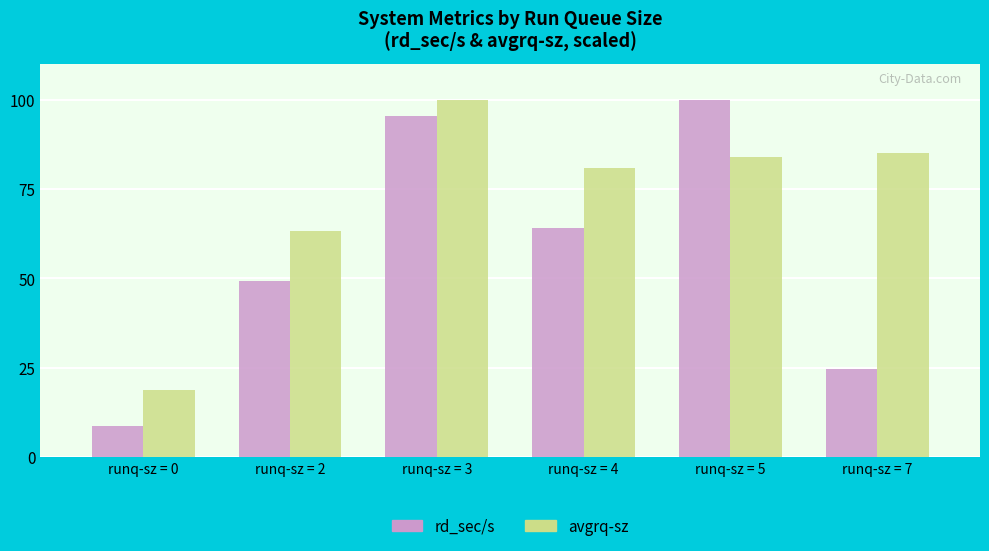

What is the lowest value of the avgrq-sz series?

18.6